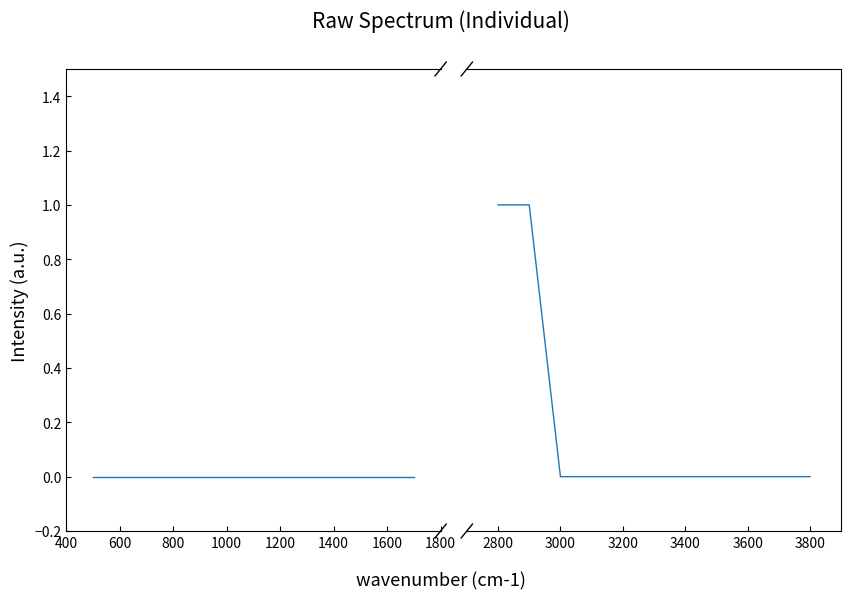

Where is the data nearest to the value 0?

3000